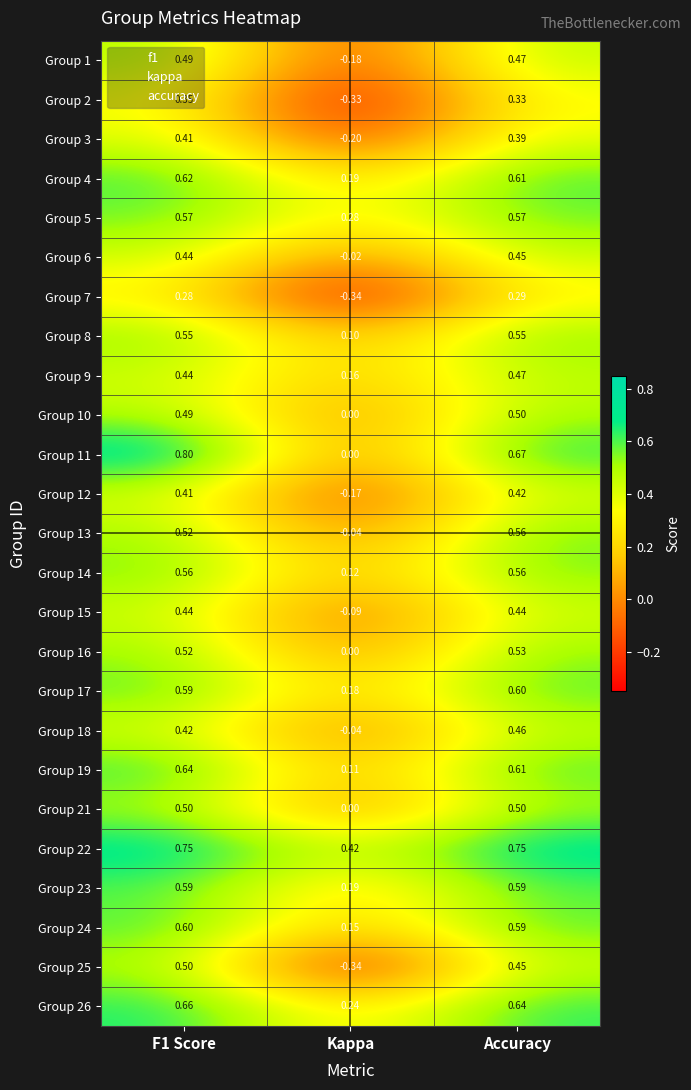

Which series changed the most between Kappa and Accuracy?

Group 25